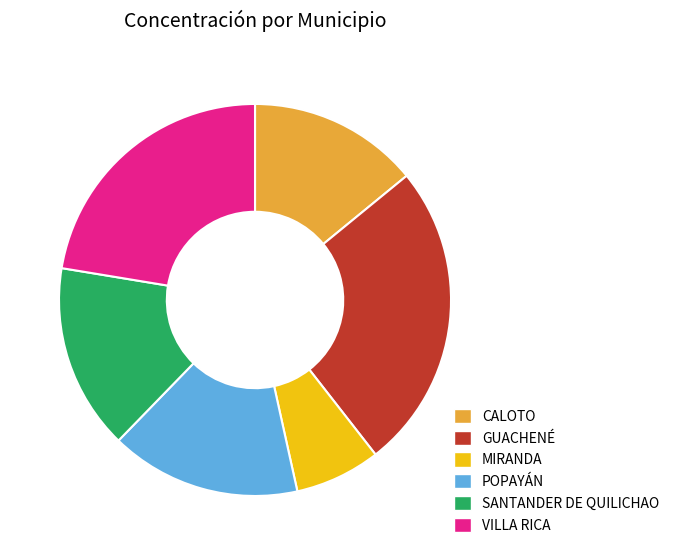

Which has a higher value, GUACHENÉ or SANTANDER DE QUILICHAO?

GUACHENÉ